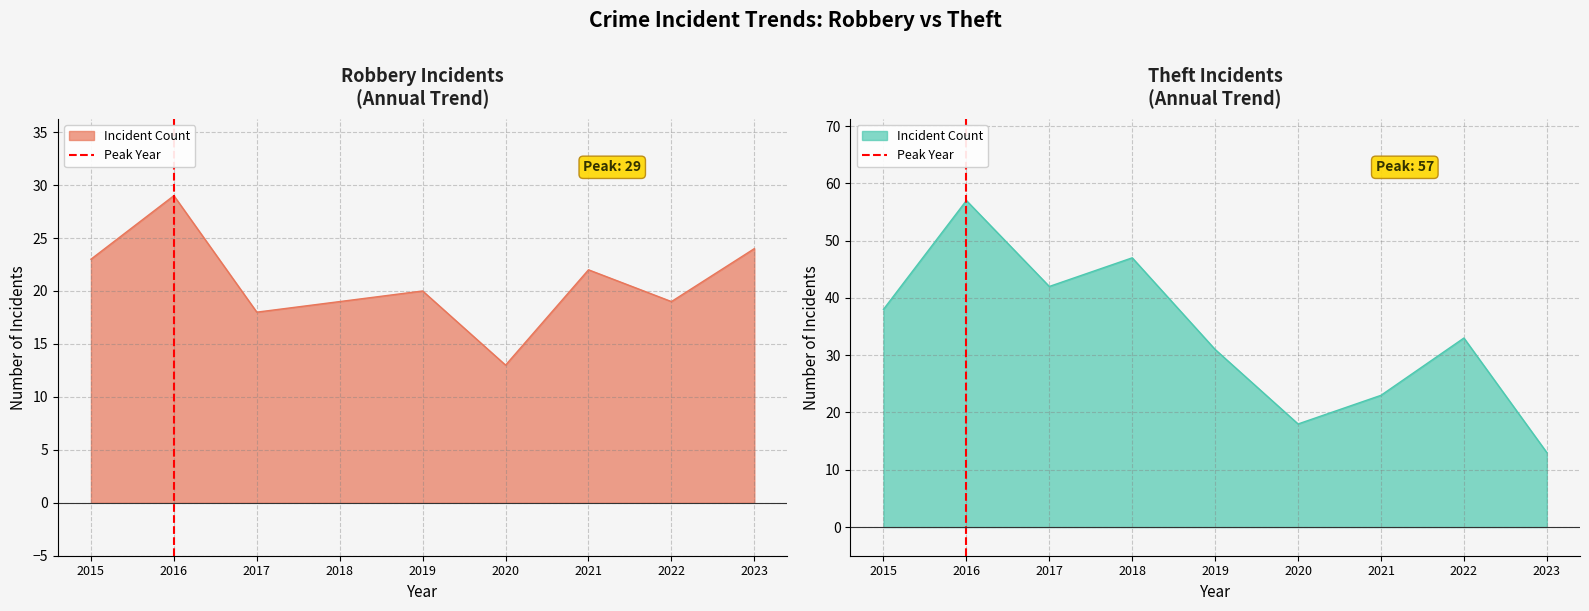

The value at 2016 is -1. True or false?

False